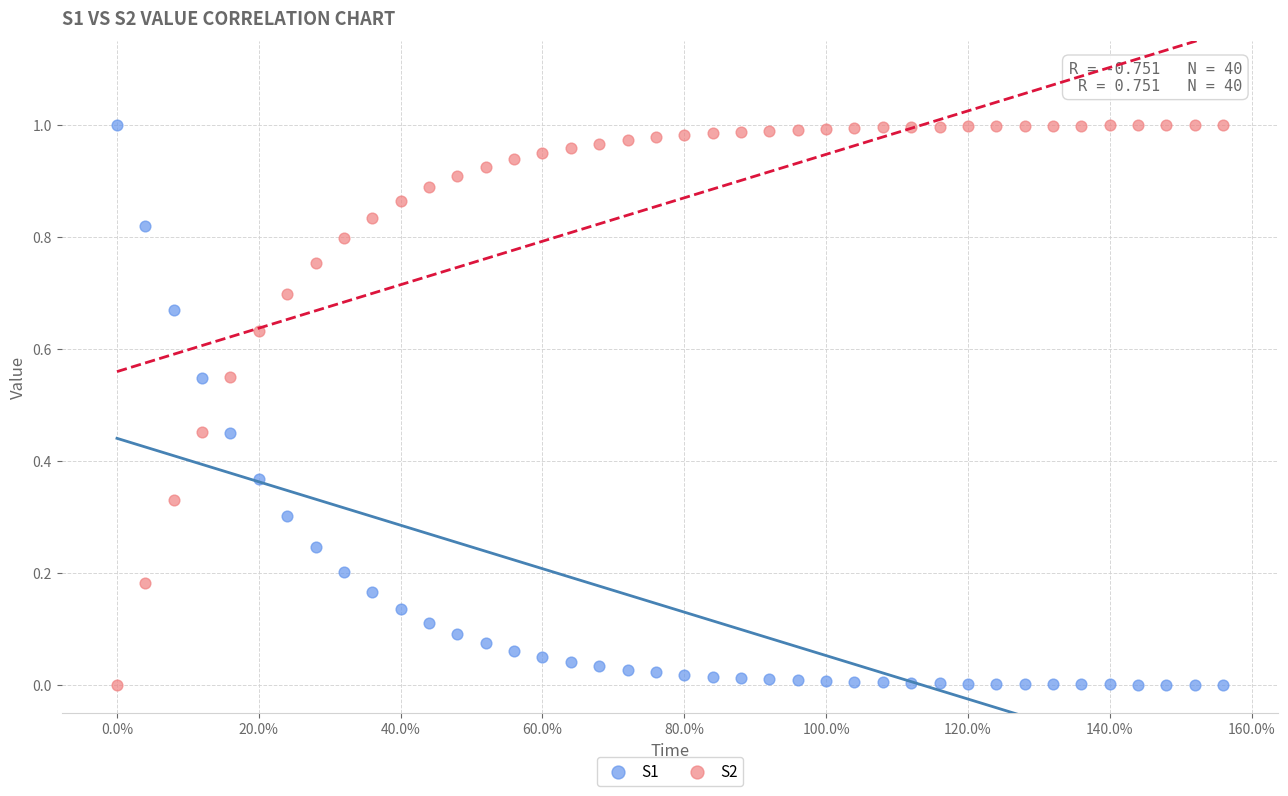

What is the X range (max minus min) for the scatter plot?

1.6